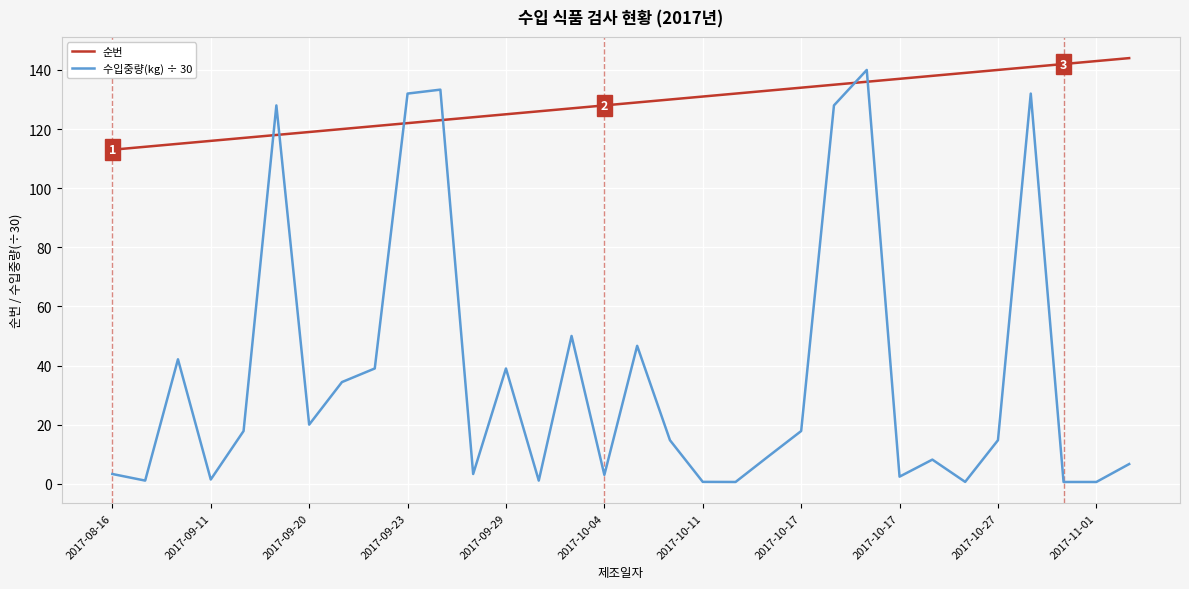

Which series has the widest spread of values?

수입중량(kg) ÷ 30